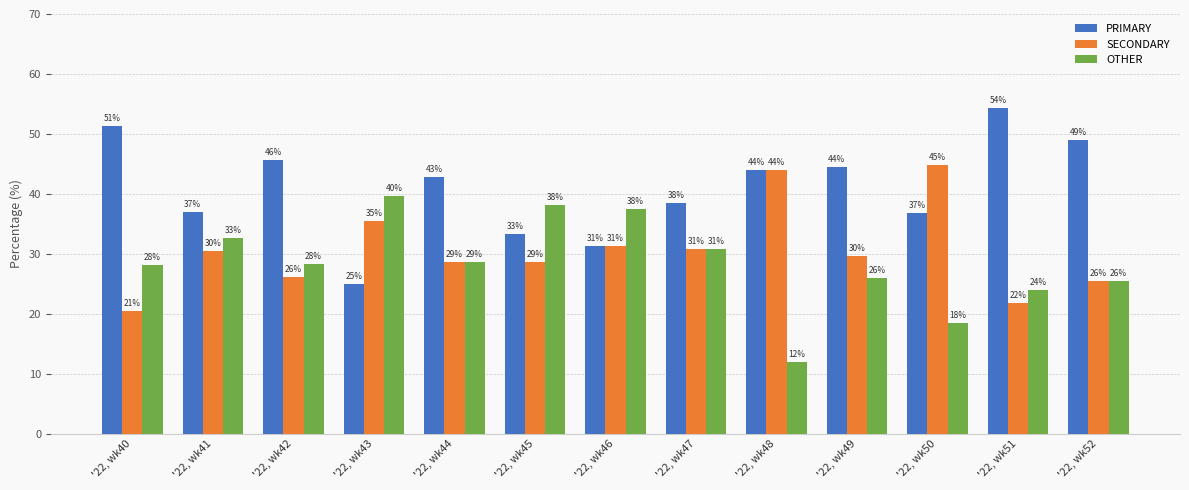

Reading left to right, what are all the values shown in this chart?

PRIMARY: '22, wk40=51.3	'22, wk41=37.0	'22, wk42=45.7	'22, wk43=25.0	'22, wk44=42.9	'22, wk45=33.3	'22, wk46=31.2	'22, wk47=38.5	'22, wk48=44.0	'22, wk49=44.4	'22, wk50=36.8	'22, wk51=54.3	'22, wk52=48.9
SECONDARY: '22, wk40=20.5	'22, wk41=30.4	'22, wk42=26.1	'22, wk43=35.4	'22, wk44=28.6	'22, wk45=28.6	'22, wk46=31.2	'22, wk47=30.8	'22, wk48=44.0	'22, wk49=29.6	'22, wk50=44.7	'22, wk51=21.7	'22, wk52=25.5
OTHER: '22, wk40=28.2	'22, wk41=32.6	'22, wk42=28.3	'22, wk43=39.6	'22, wk44=28.6	'22, wk45=38.1	'22, wk46=37.5	'22, wk47=30.8	'22, wk48=12.0	'22, wk49=25.9	'22, wk50=18.4	'22, wk51=23.9	'22, wk52=25.5